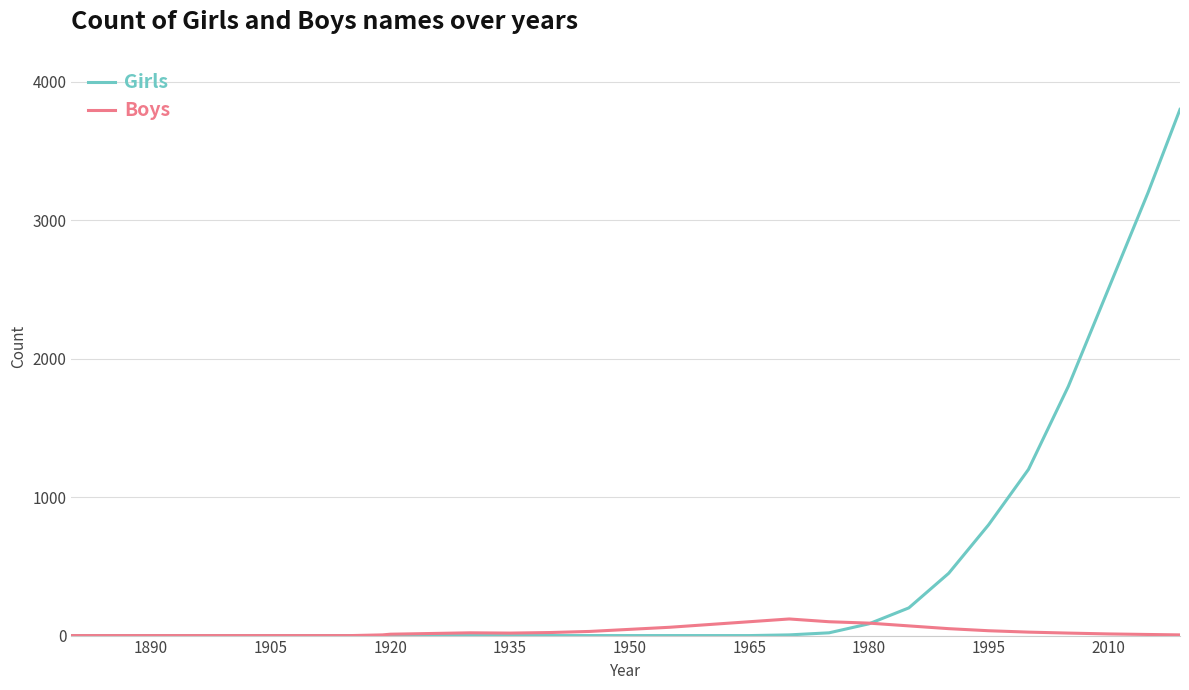

Which series has the largest total across all categories?

Girls